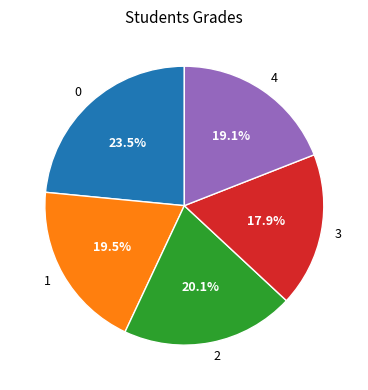

Combined, do 1 and 4 account for over 50%?

No